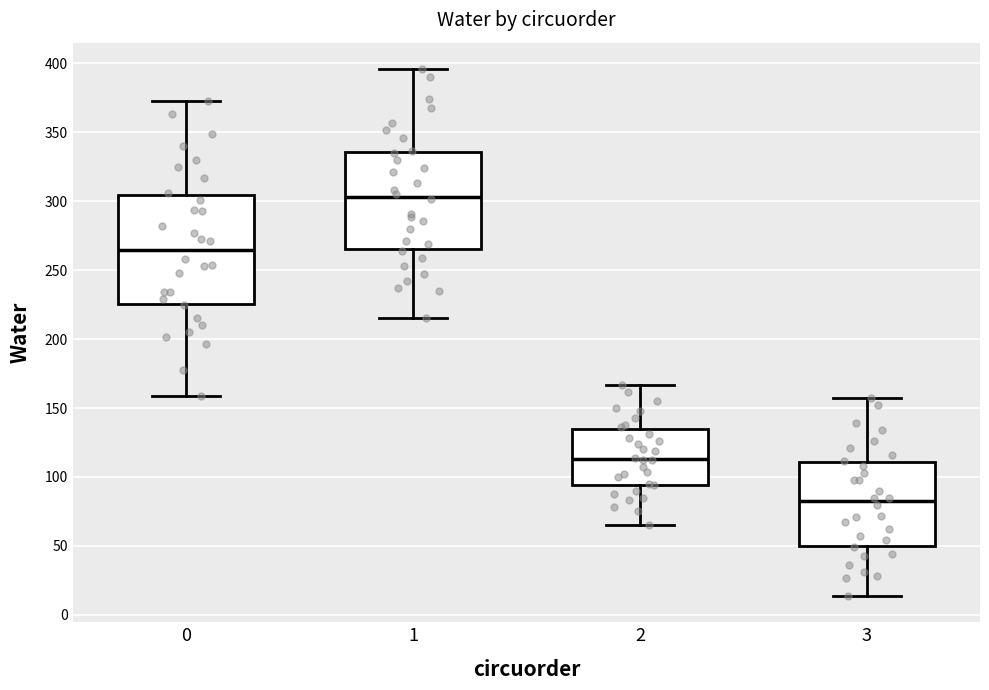

Reading left to right, transcribe this box plot: for each box, give where its median line is, the range the box spans, and where its two whiskers end, as read against the y-axis. The values are not printed on the chart, so give them approximately, as read against the axis.

0: median 265, box 225 to 305, whiskers 160 to 375
1: median 305, box 265 to 335, whiskers 215 to 395
2: median 115, box 95 to 135, whiskers 65 to 165
3: median 80, box 50 to 110, whiskers 15 to 155